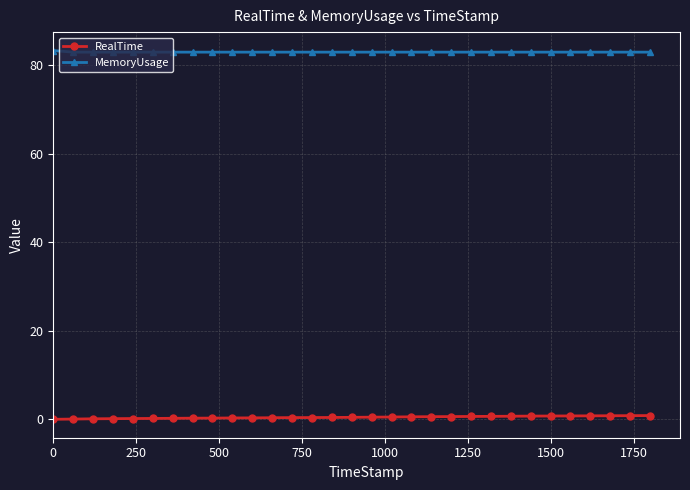

True or false: RealTime and MemoryUsage intersect in this chart.

False